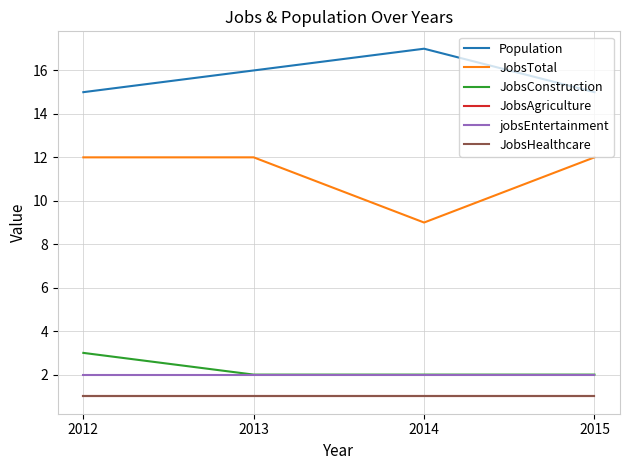

True or false: JobsHealthcare and JobsAgriculture intersect in this chart.

False